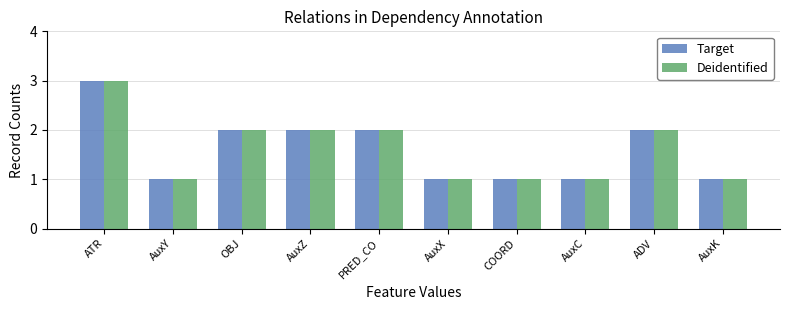

The value of Deidentified at AuxZ is 2. True or false?

True